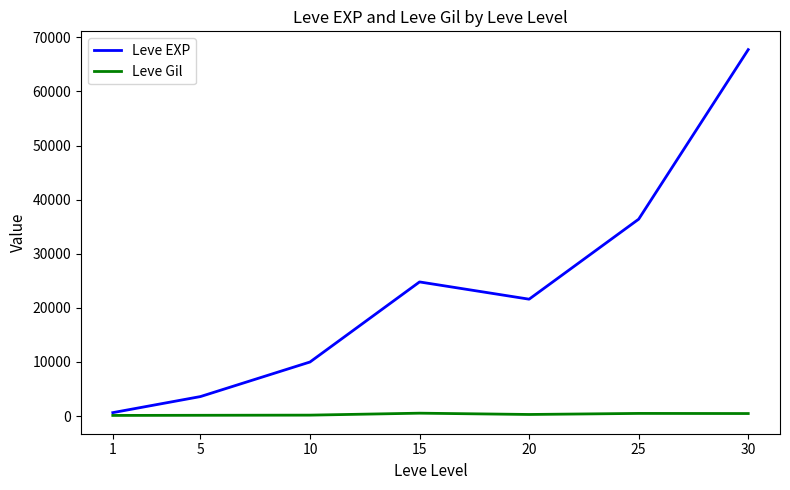

Between 5 and 25, which series saw the biggest shift?

Leve EXP